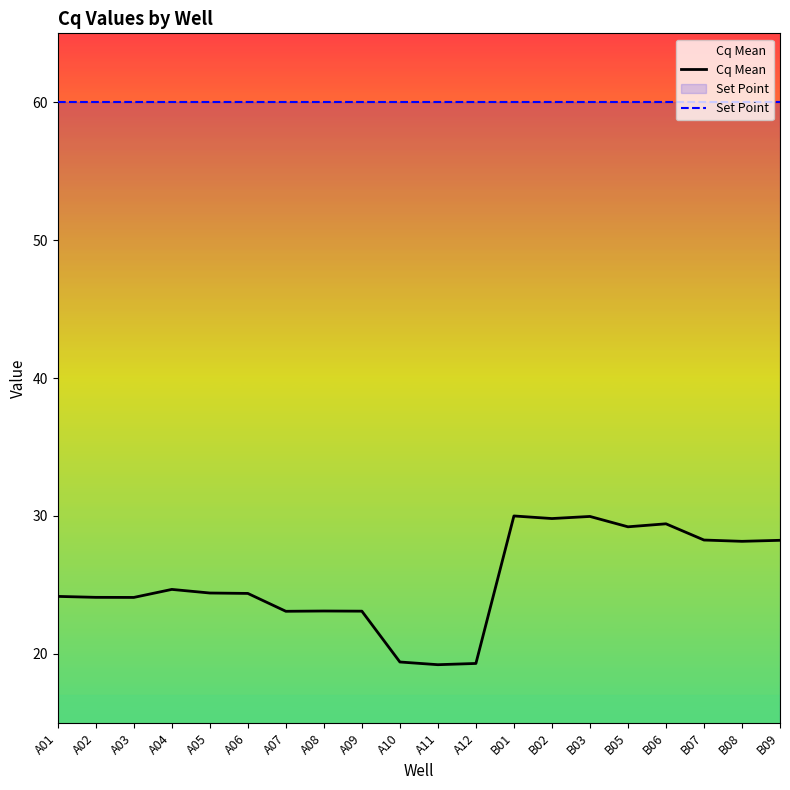

What is the total value across all series at A06?

84.4